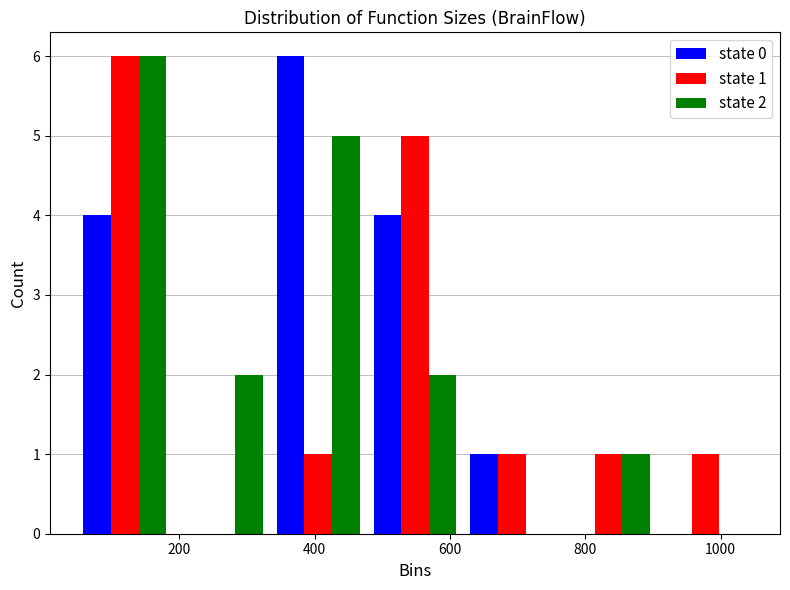

In the state 0 series, which range on the x-axis has the tallest bar?

340 to 480